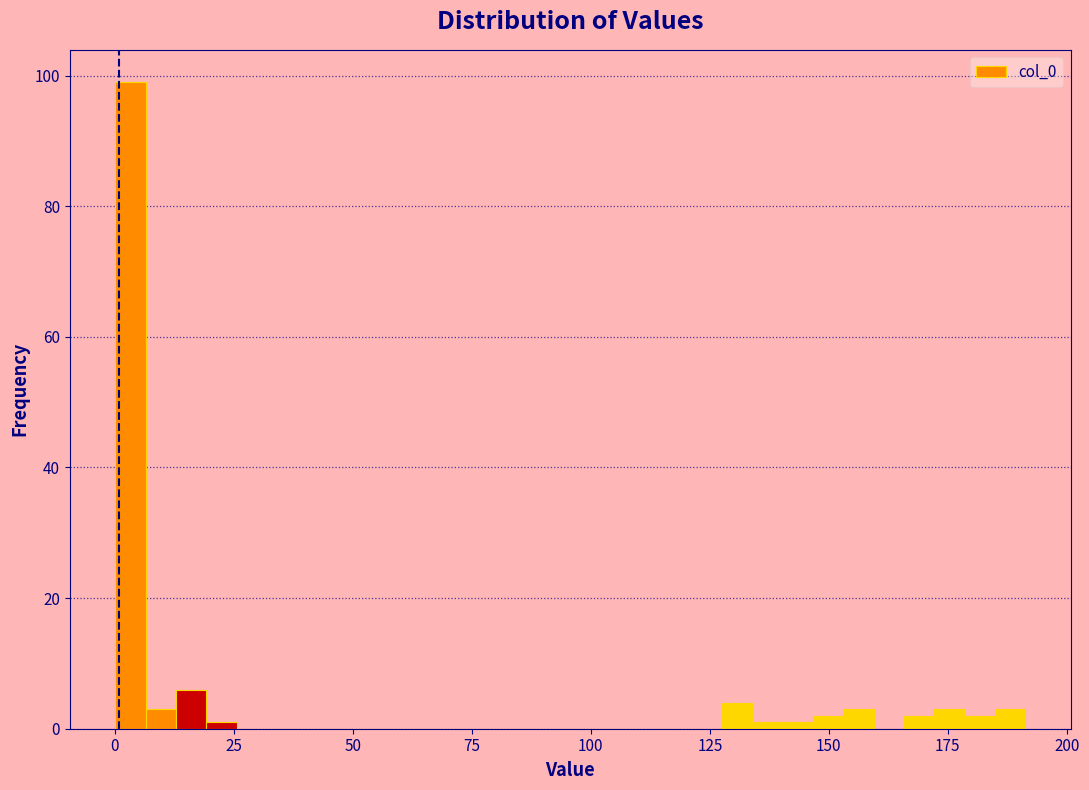

Read against the x-axis, roughly where is the centre of the tallest bar?

5